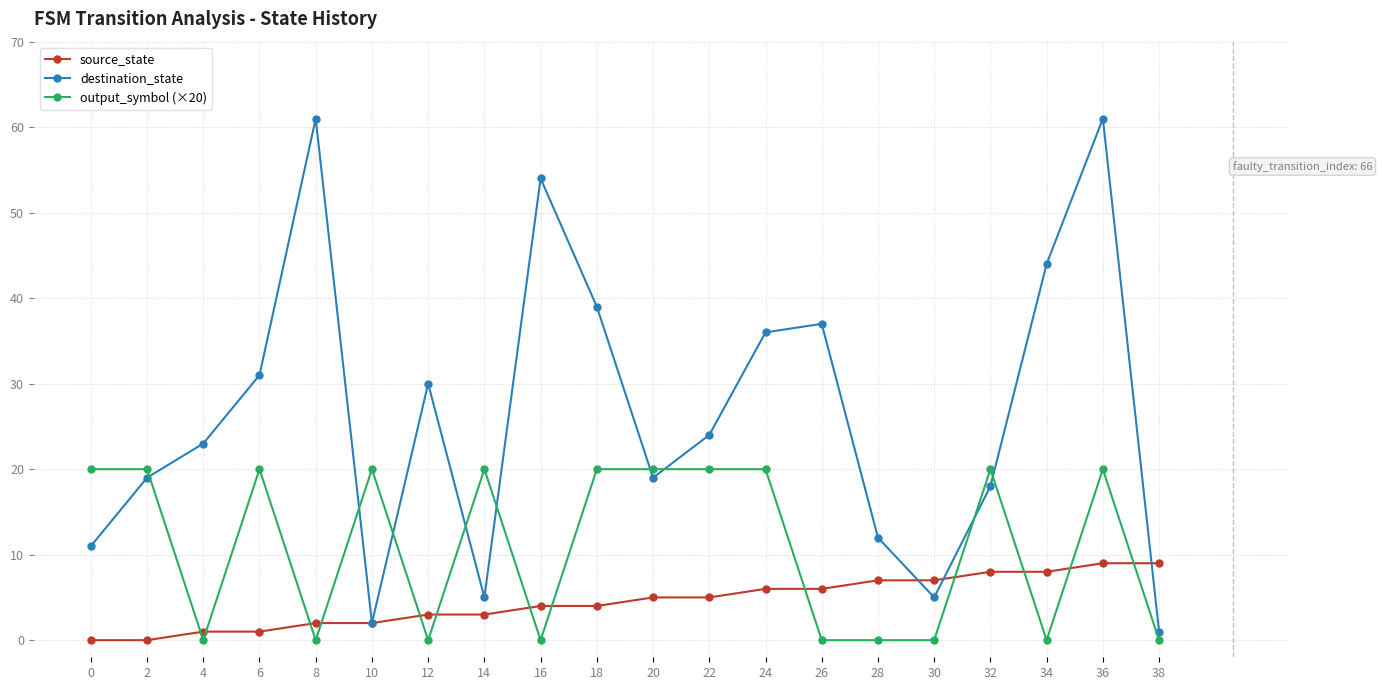

At which category is the sum across all series the highest?

36